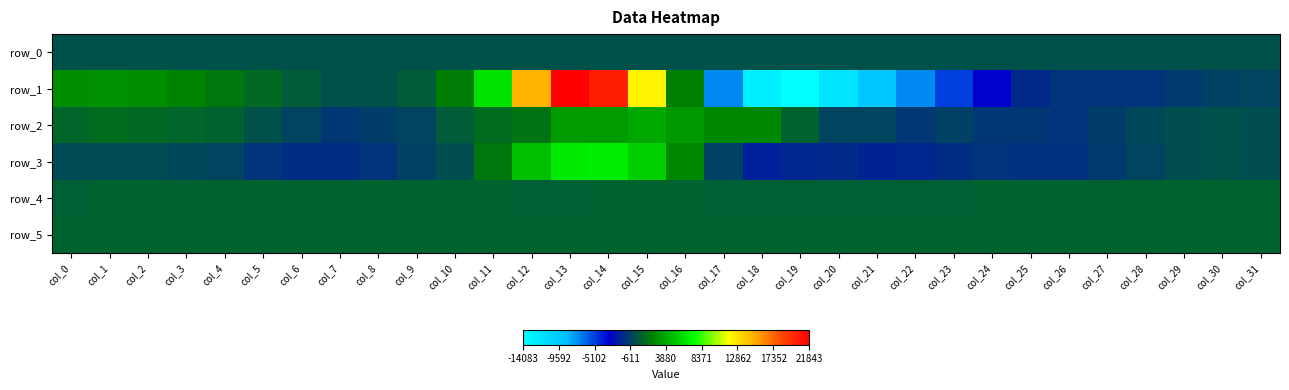

What is the difference between the row_2 values at col_3 and col_29?

973.0